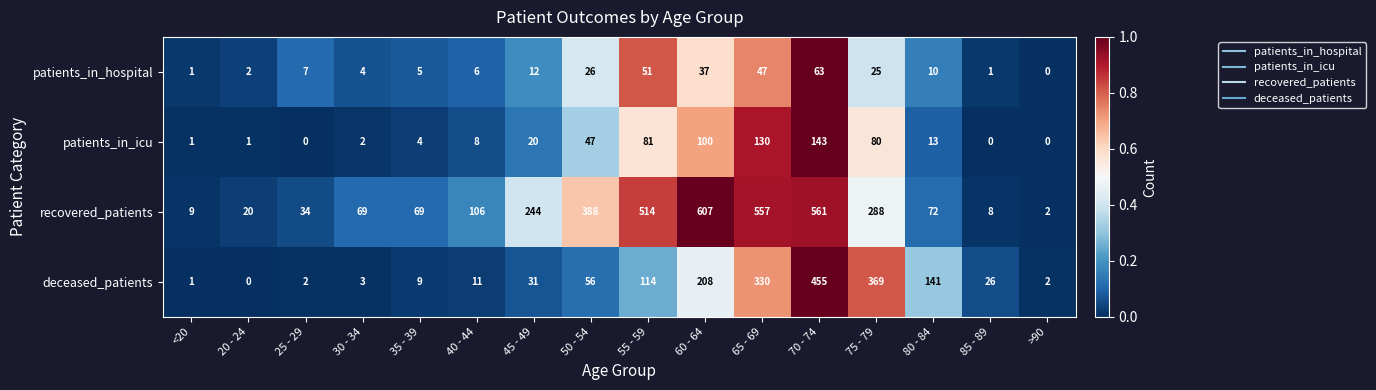

Count the number of data series in this chart.

4